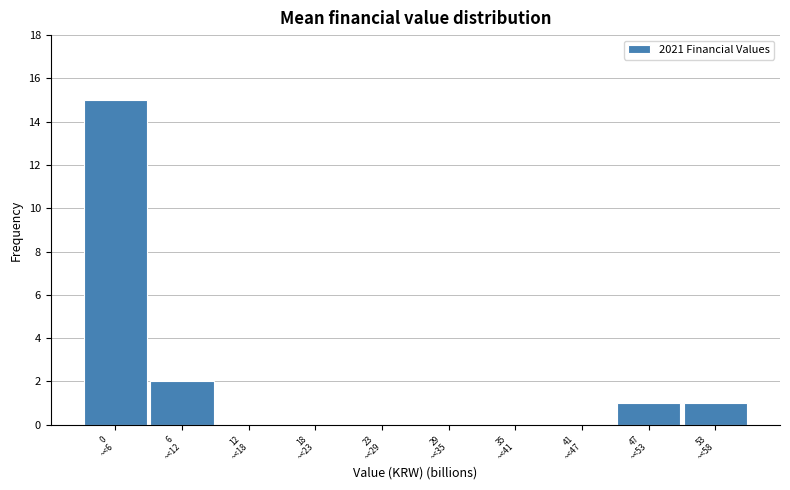

What is the maximum value shown in the chart?

15